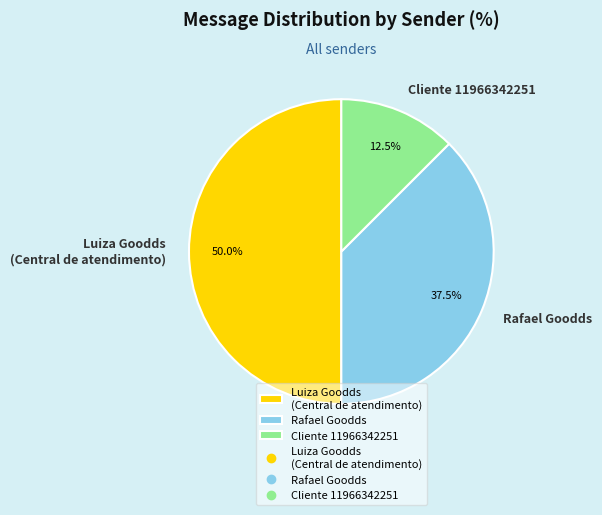

Which slice is the largest?

Luiza Goodds (Central de atendimento)